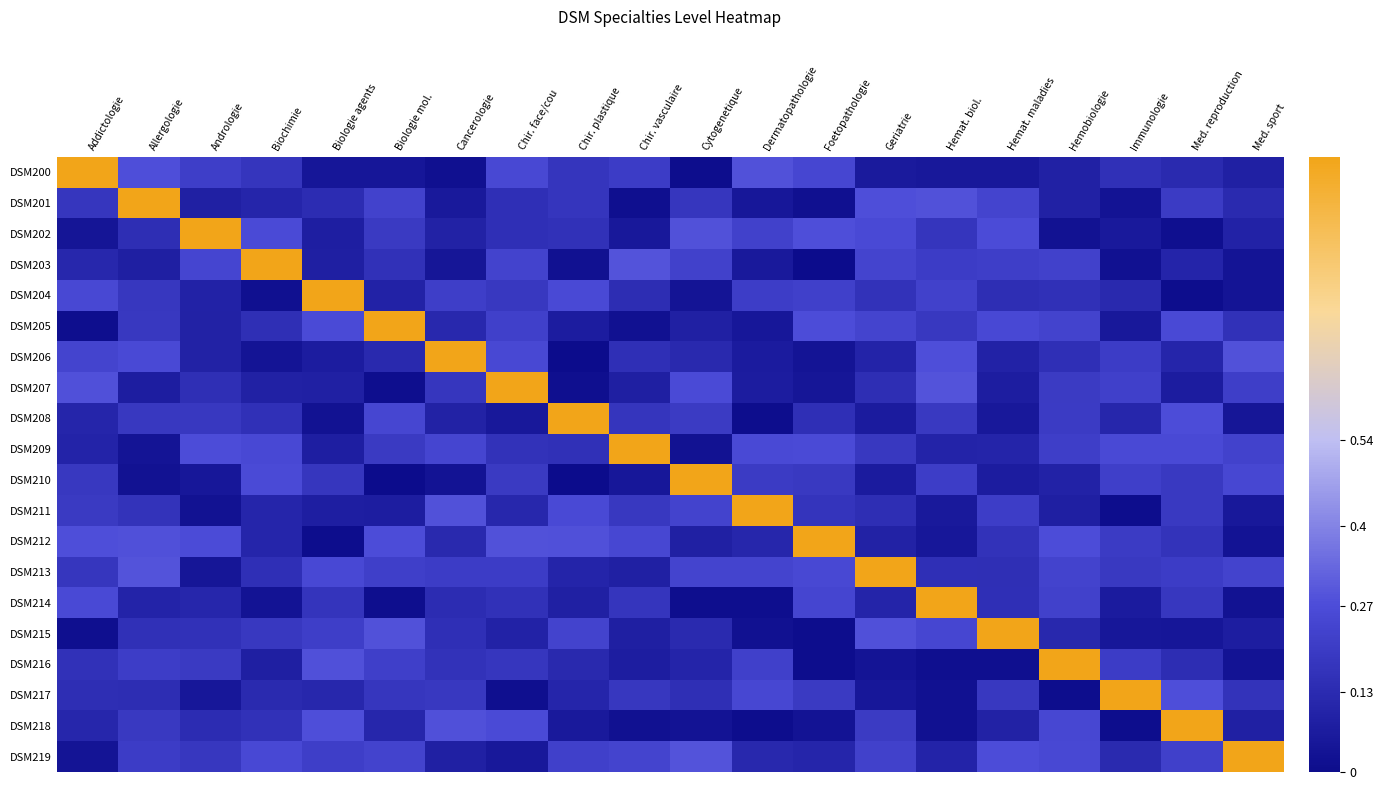

True or false: DSM201 has a value of 0.0 at Foetopathologie.

False